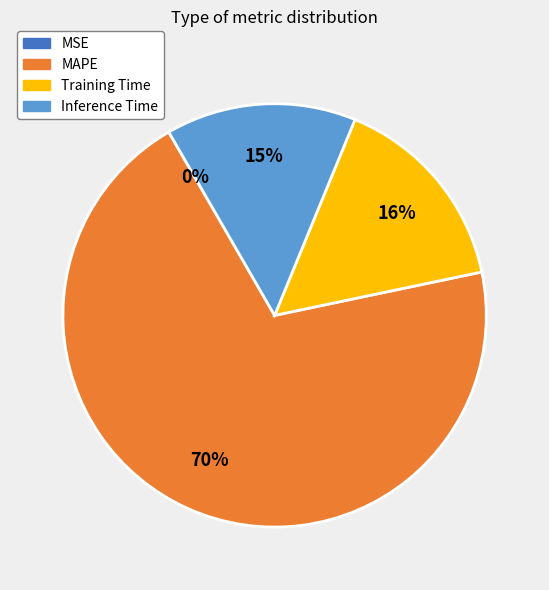

Which slice is the largest?

MAPE